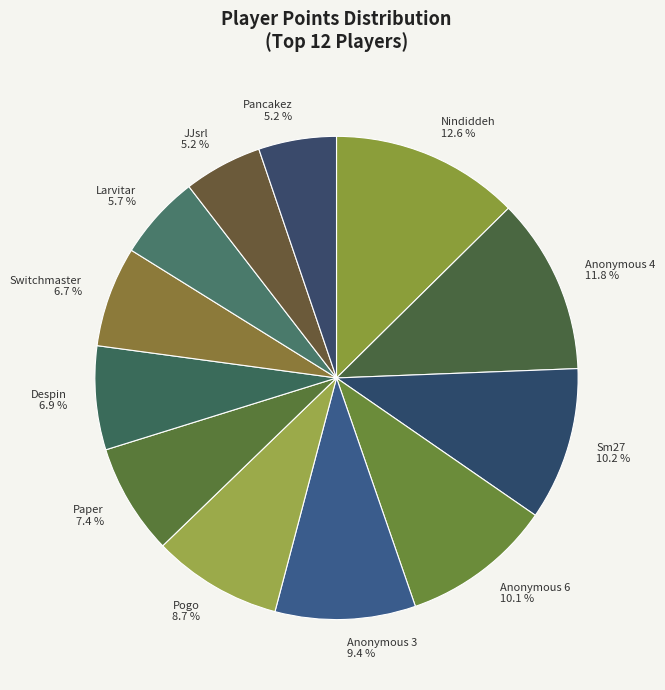

Which has a higher value, Despin 6.9 % or Sm27 10.2 %?

Sm27 10.2 %